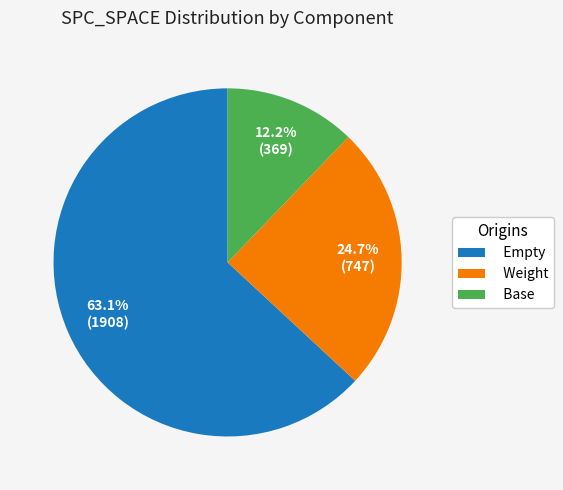

Does any single category account for the majority?

Yes